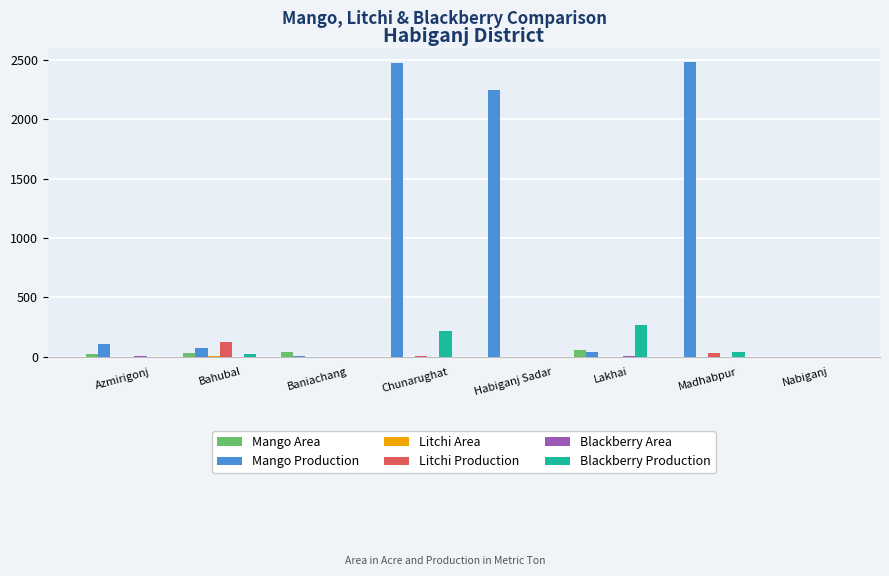

How many categories are shown in the chart?

8